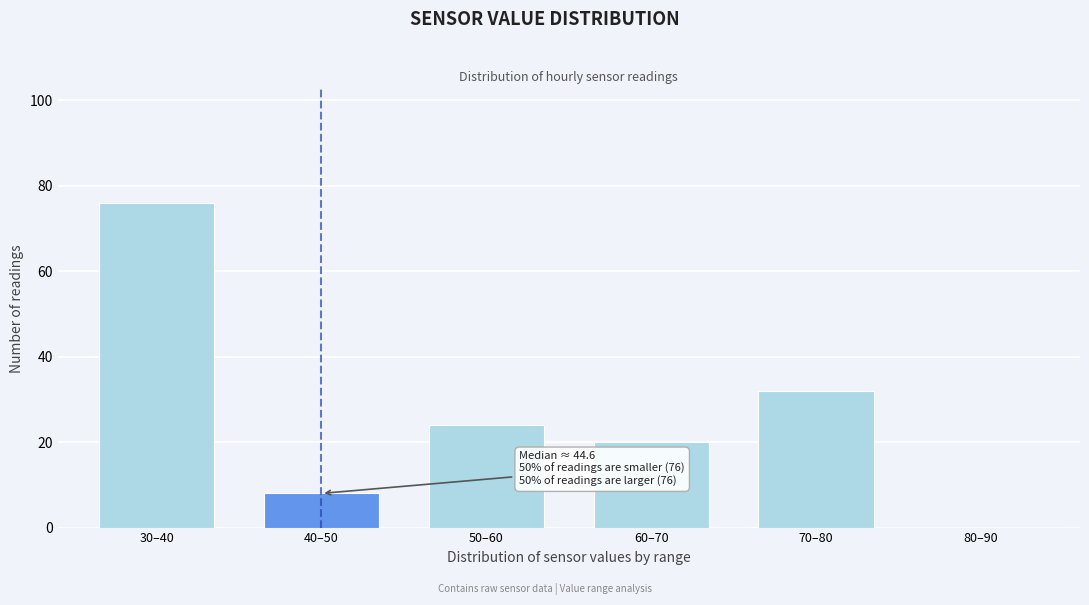

Reading left to right, list all the values displayed in this chart.

30–40=76	40–50=8	50–60=24	60–70=20	70–80=32	80–90=0